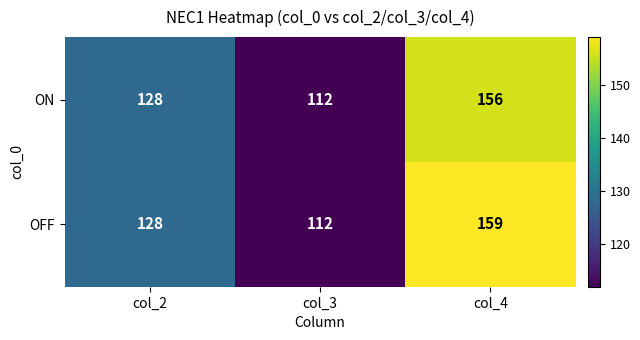

Read the OFF value at col_2, to the nearest 5.

130